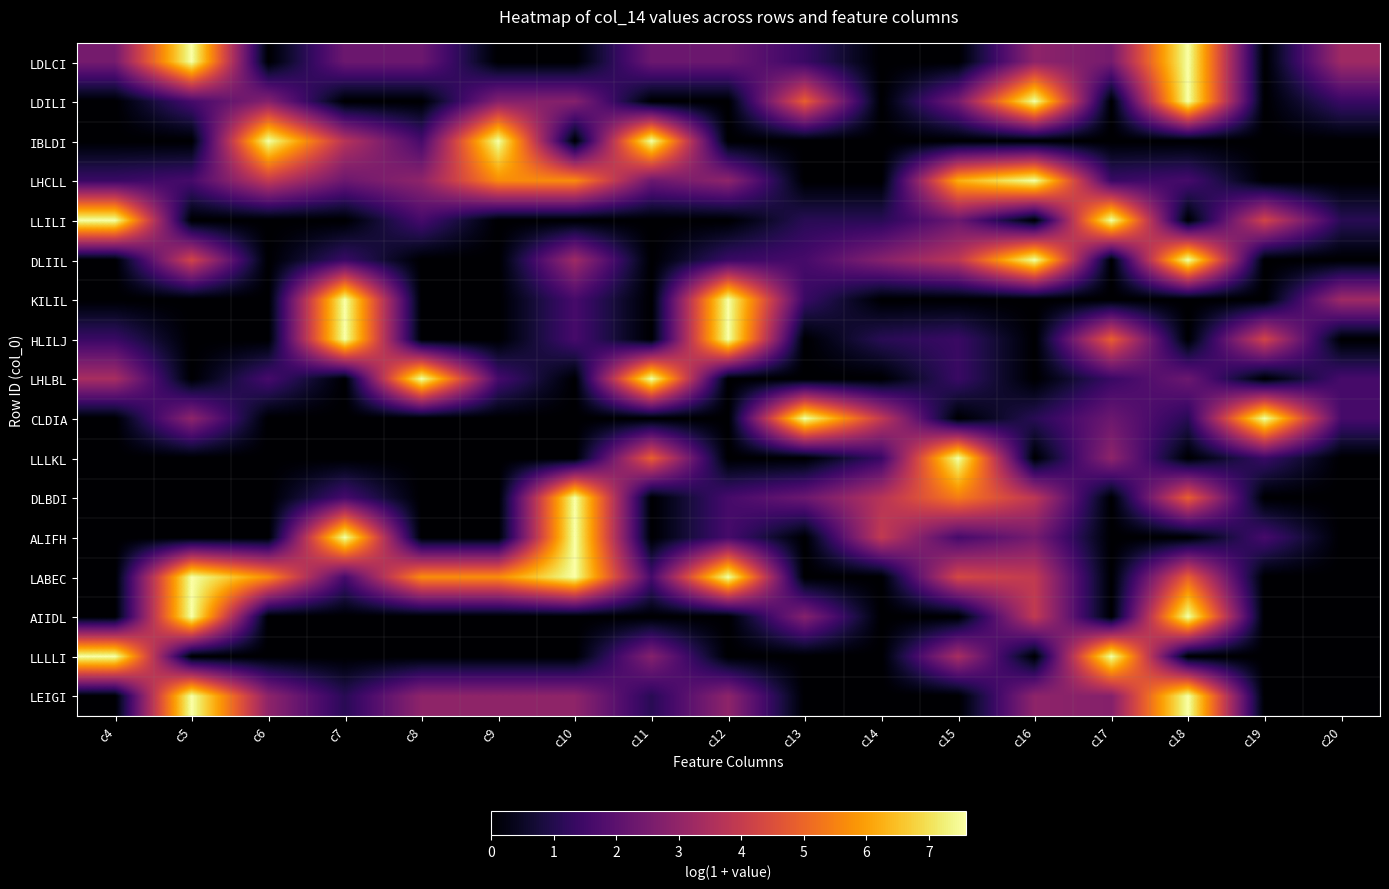

What is the total value across all series at c5?

40.8